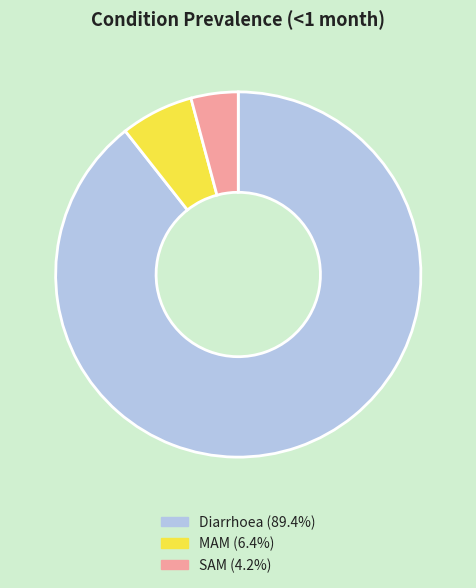

The SAM slice represents 18% of the pie. True or false?

False